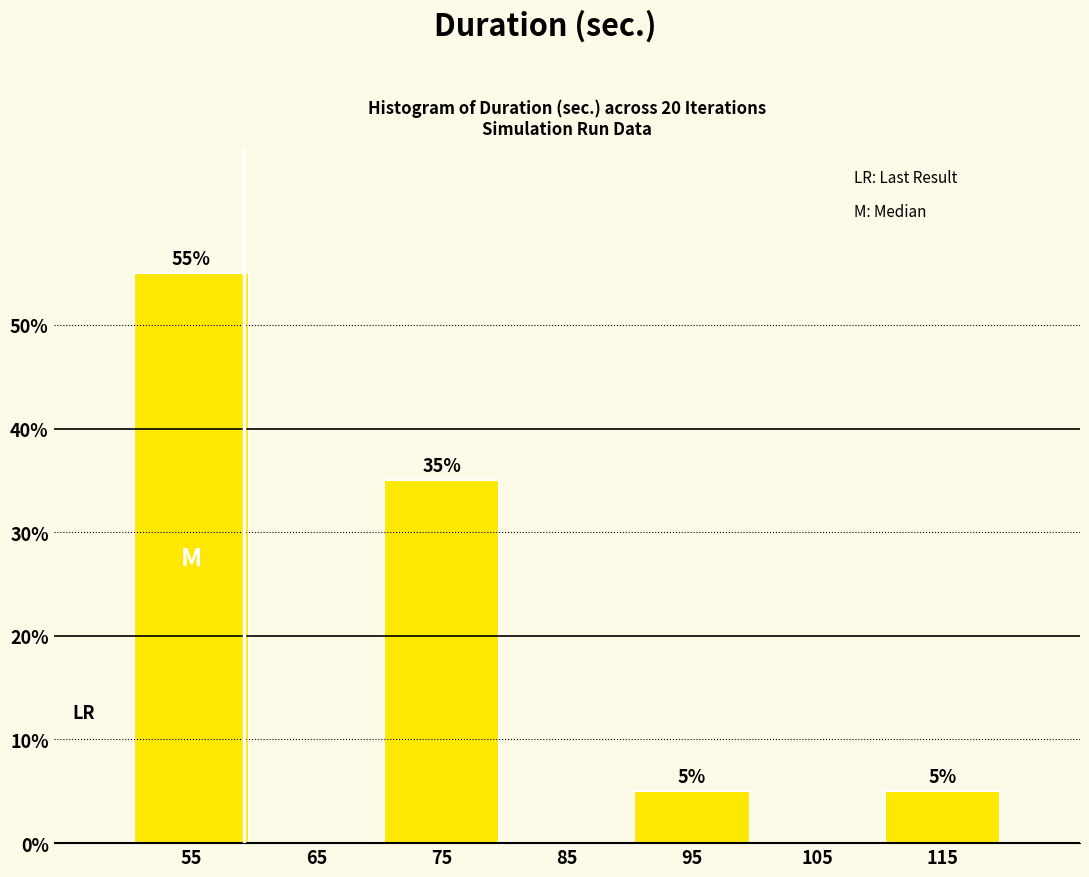

Which range on the x-axis has the tallest bar?

50 to 60